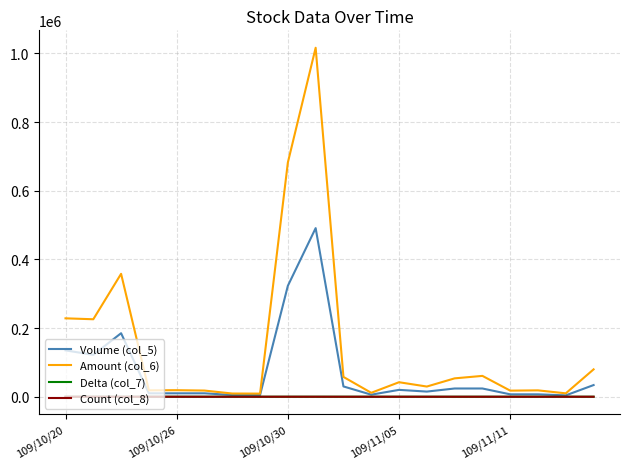

Which series has the largest total across all categories?

Amount (col_6)